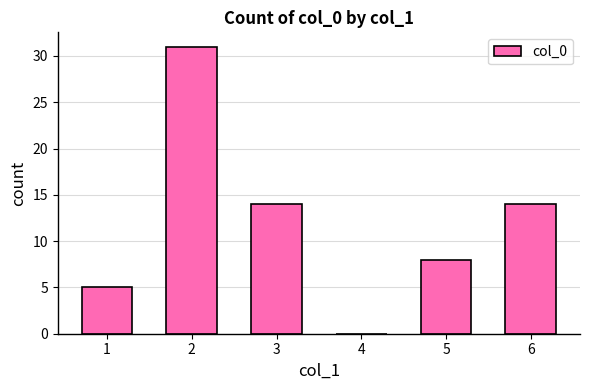

What is the ratio of the value at 5 to the value at 1?

1.6